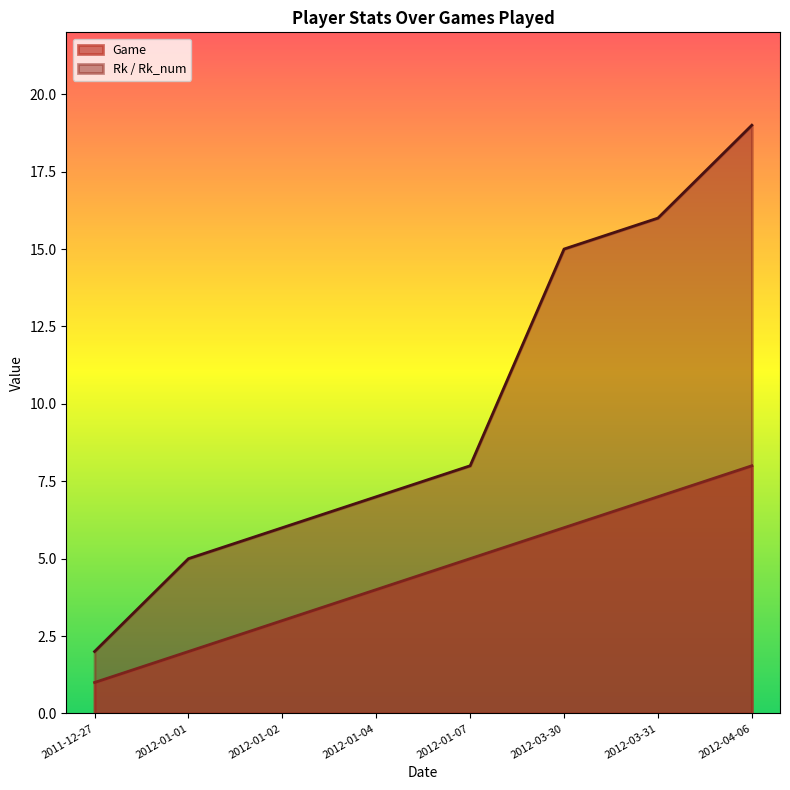

What is the maximum value shown in the chart?

19